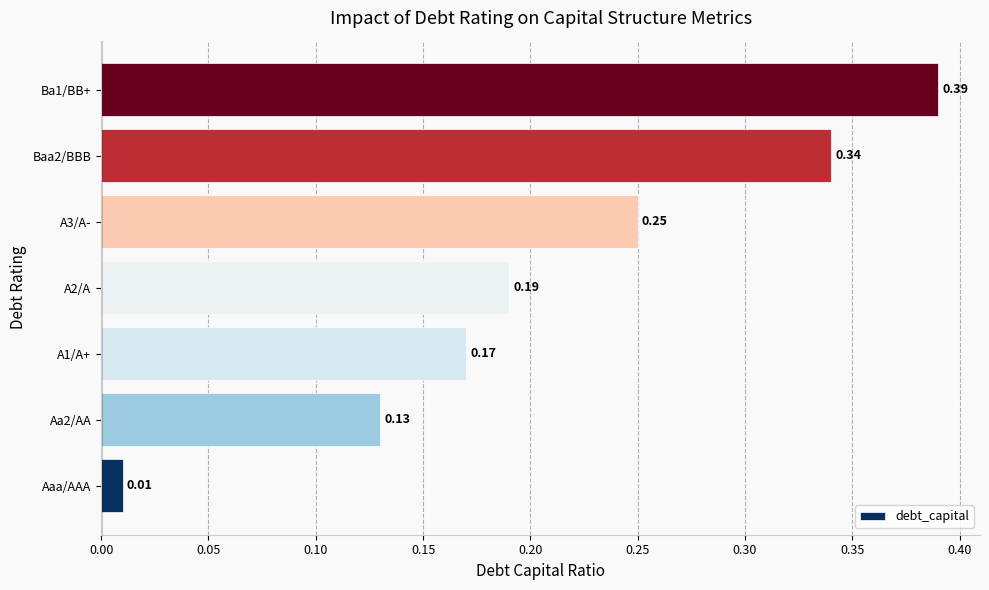

Rank the categories by value from highest to lowest.

Ba1/BB+, Baa2/BBB, A3/A-, A2/A, A1/A+, Aa2/AA, Aaa/AAA